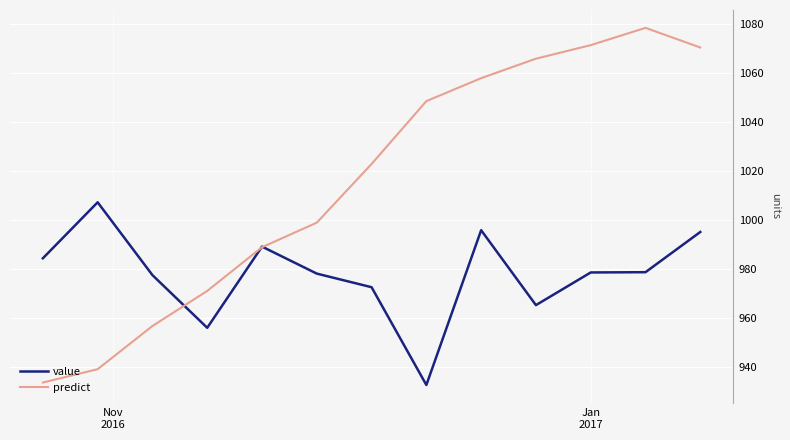

True or false: value has more than 2 points higher than both neighbors.

True